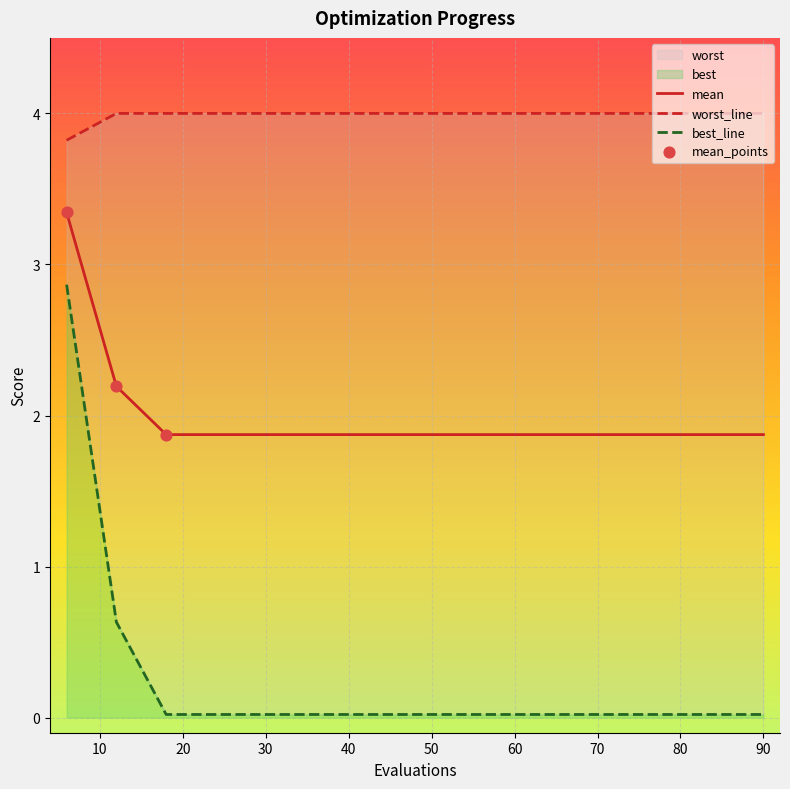

At how many categories does at least one series exceed 1?

15